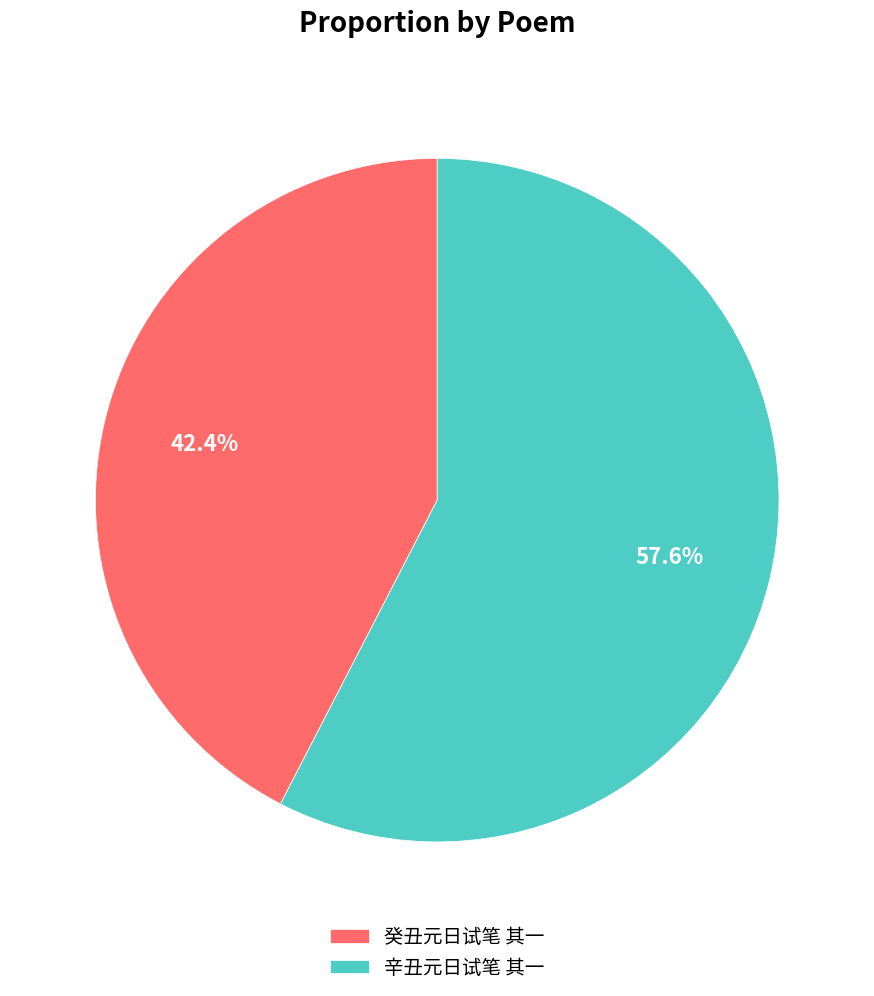

What is the largest slice in the pie chart?

辛丑元日试笔 其一